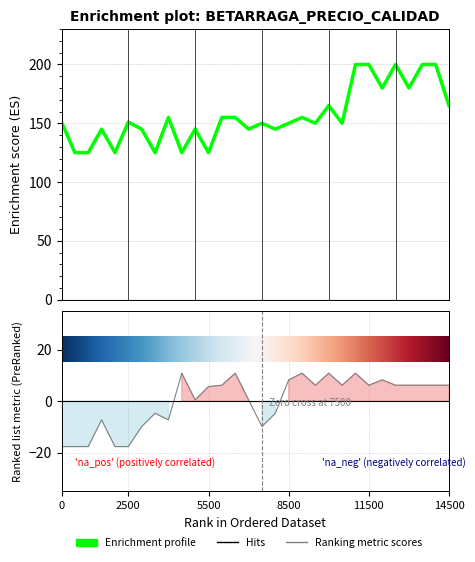

The Segunda series shows 9.0 at 2023-02-16. True or false?

False